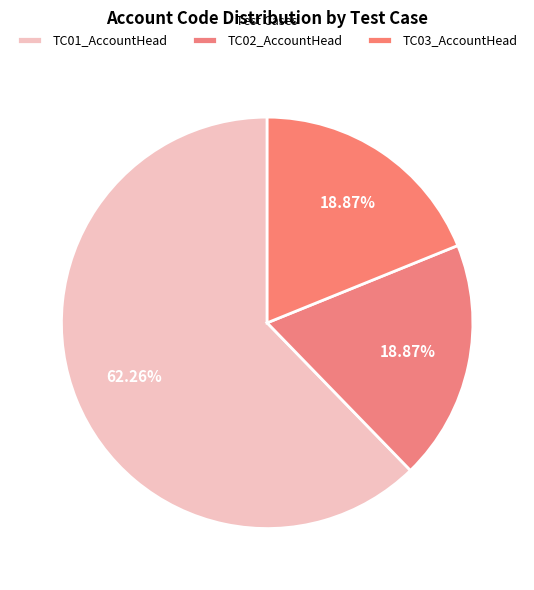

What is the change in value from TC01_AccountHead to TC03_AccountHead?

-69